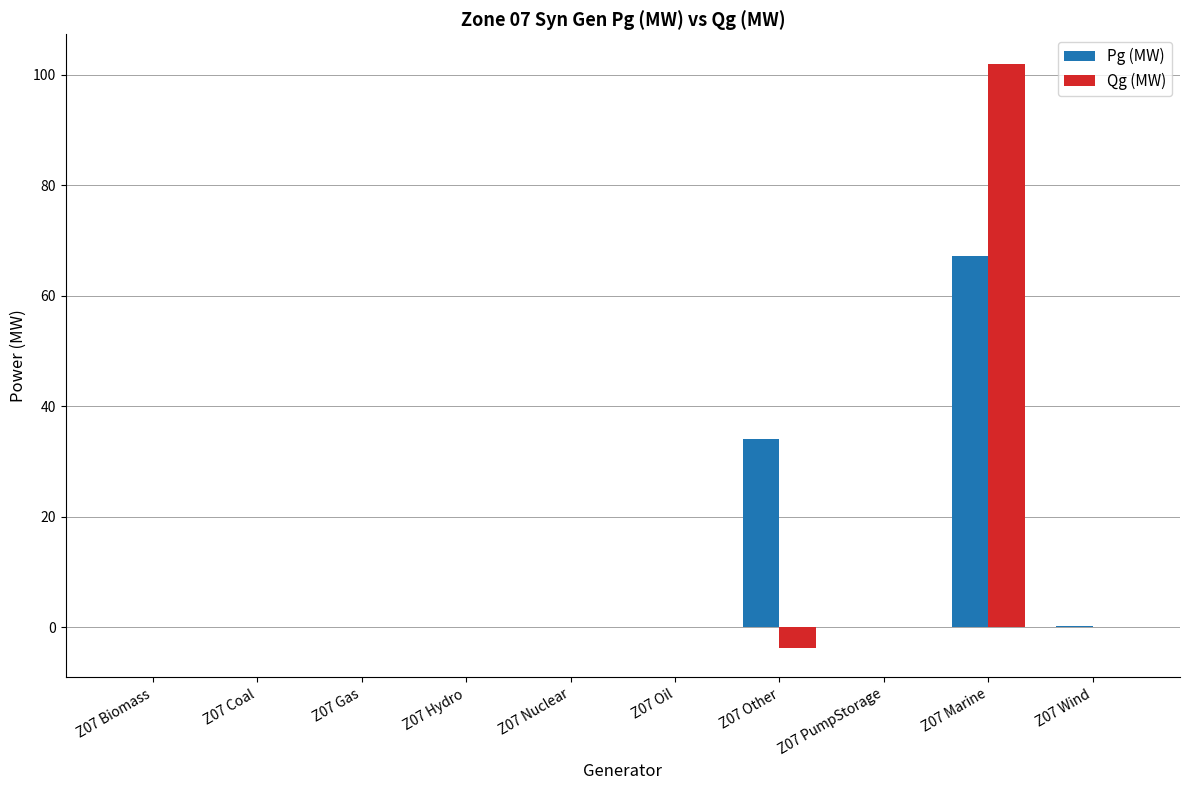

Is it true that Qg (MW) equals -63.2 at Z07 Wind?

False